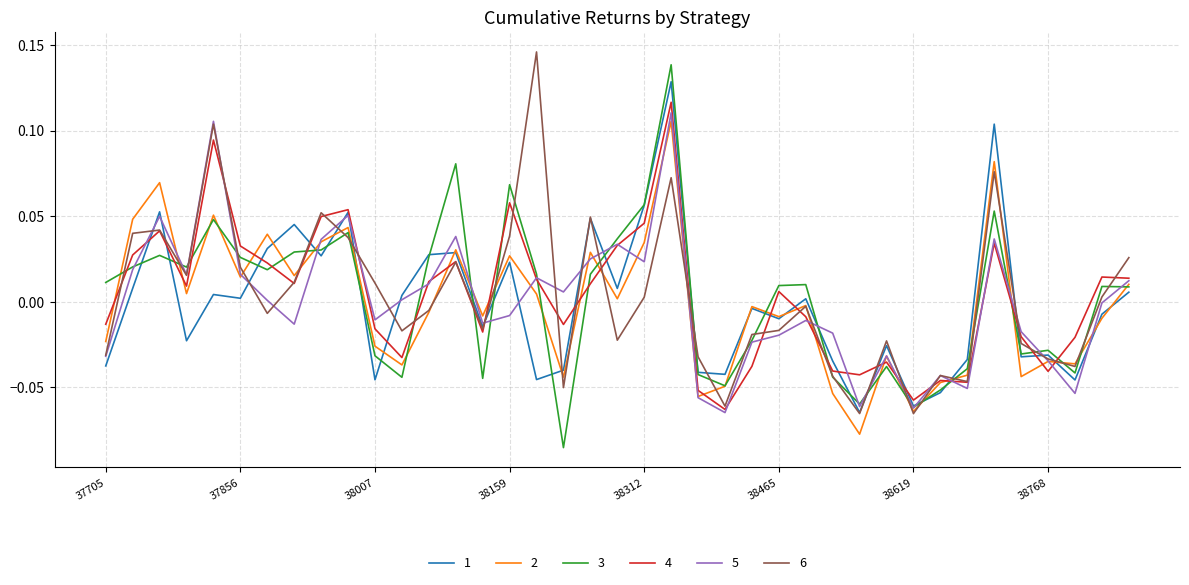

In 4, how many points are lower than both neighbors (excluding endpoints)?

10